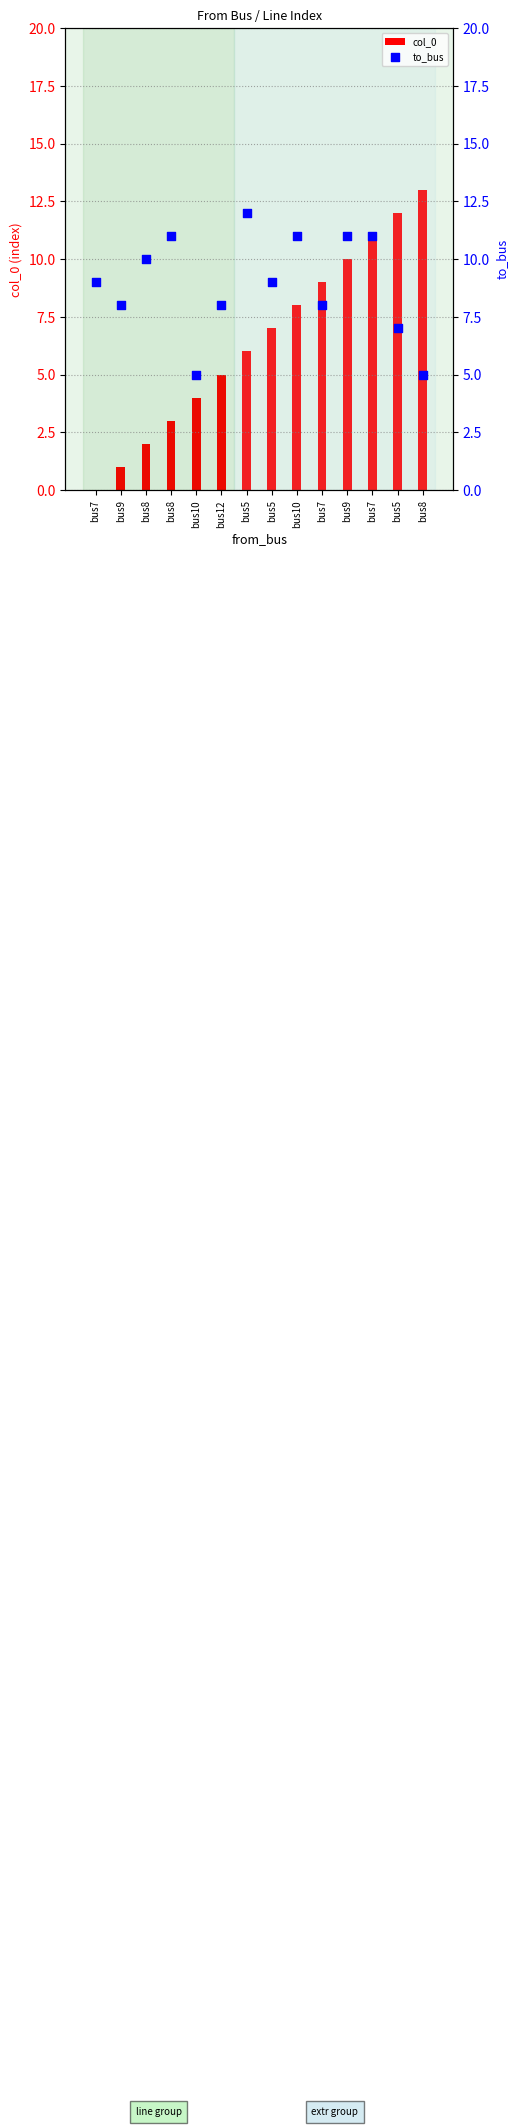

At which category is the sum across all series the highest?

bus7